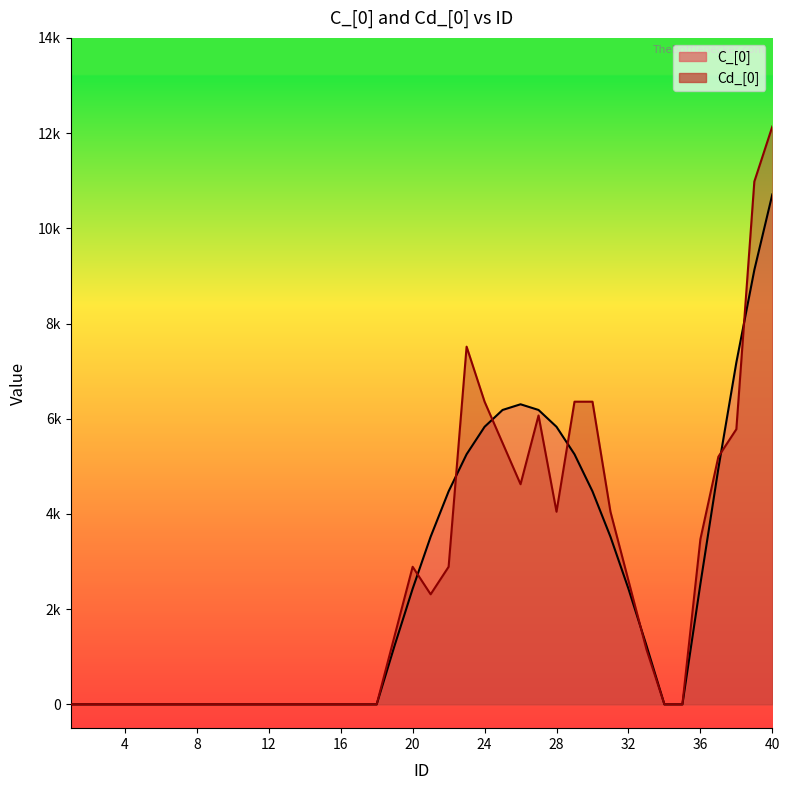

Count the number of categories in the chart.

40